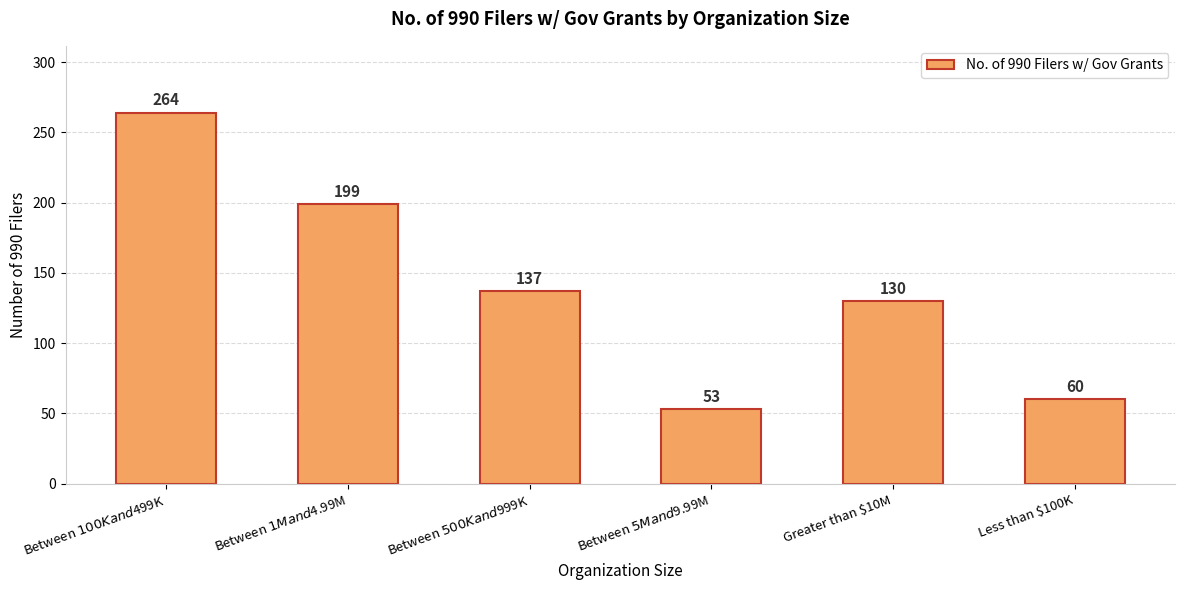

What is the minimum value shown in the chart?

53